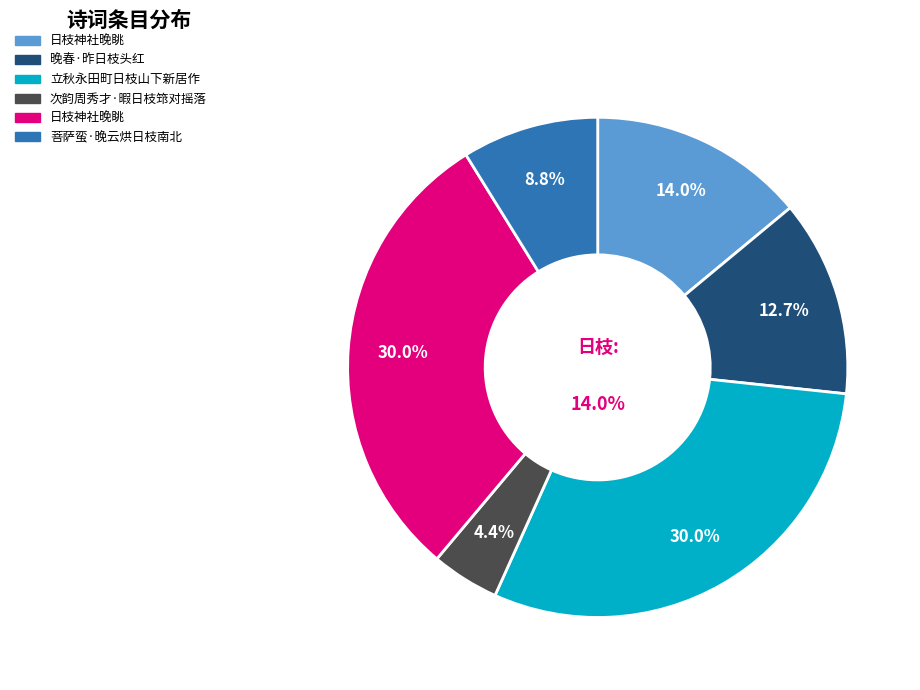

Is the sum of 日枝神社晚眺 and 日枝神社晚眺 greater than half?

Yes